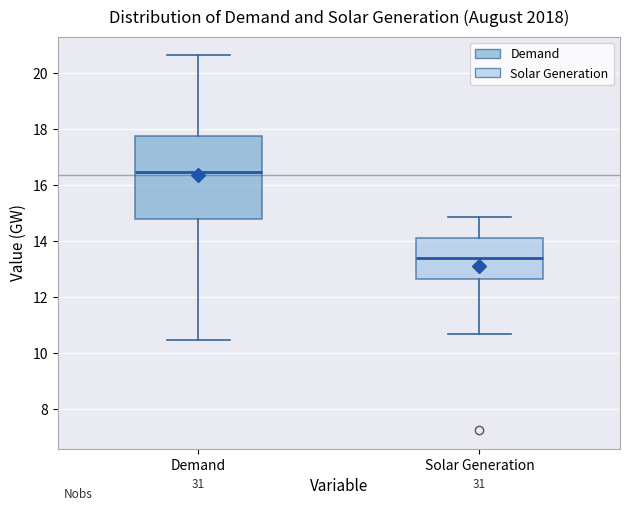

Where does the upper whisker of the box for Demand end on the y-axis? The values are not printed on the chart, so give them approximately, as read against the axis.

20.6